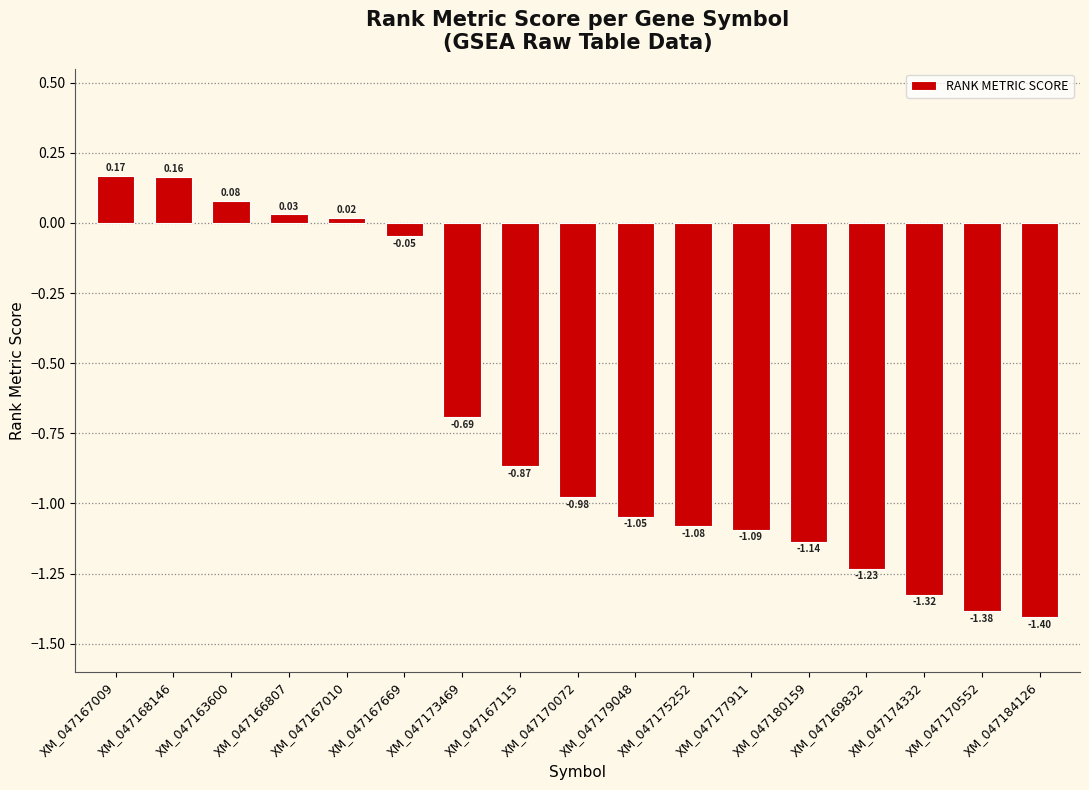

Which has a higher value, XM_047177911 or XM_047167115?

XM_047167115